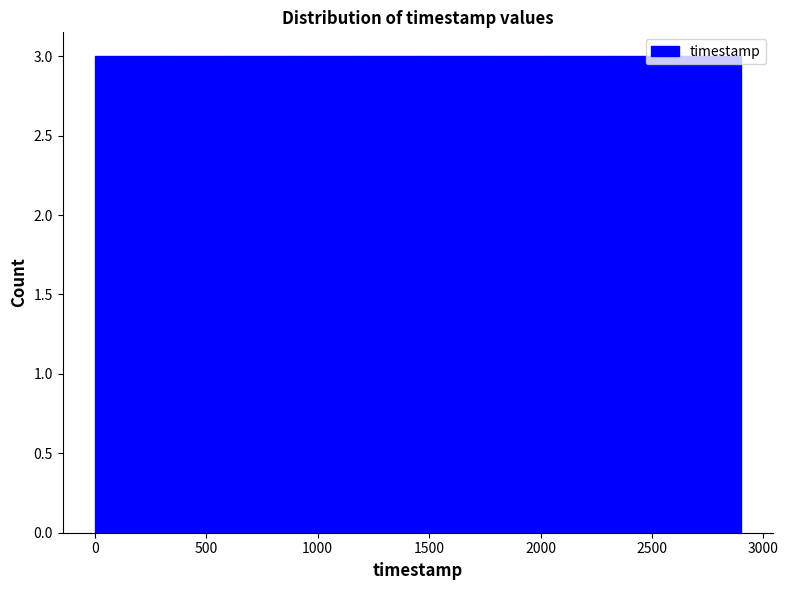

Reading left to right, list every bar in this chart as the range it spans on the x-axis followed by its height. Neither the bar edges nor the heights are printed on the chart, so give them approximately, as read against the axes.

0 to 290: 3
290 to 580: 3
580 to 870: 3
870 to 1160: 3
1160 to 1450: 3
1450 to 1740: 3
1740 to 2030: 3
2030 to 2320: 3
2320 to 2610: 3
2610 to 2900: 3